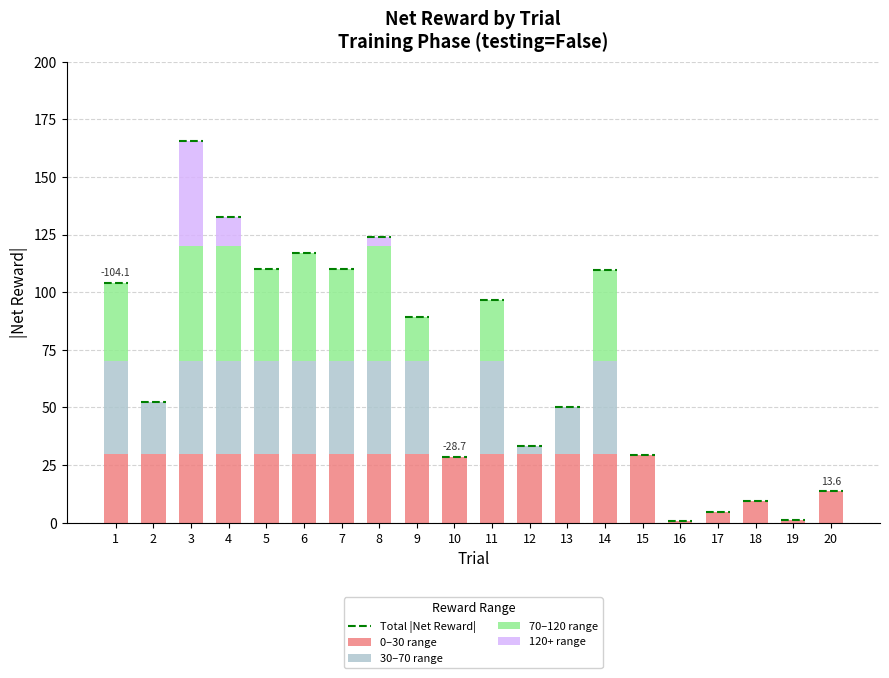

What is the spread (max minus min) of values at 17?

4.7